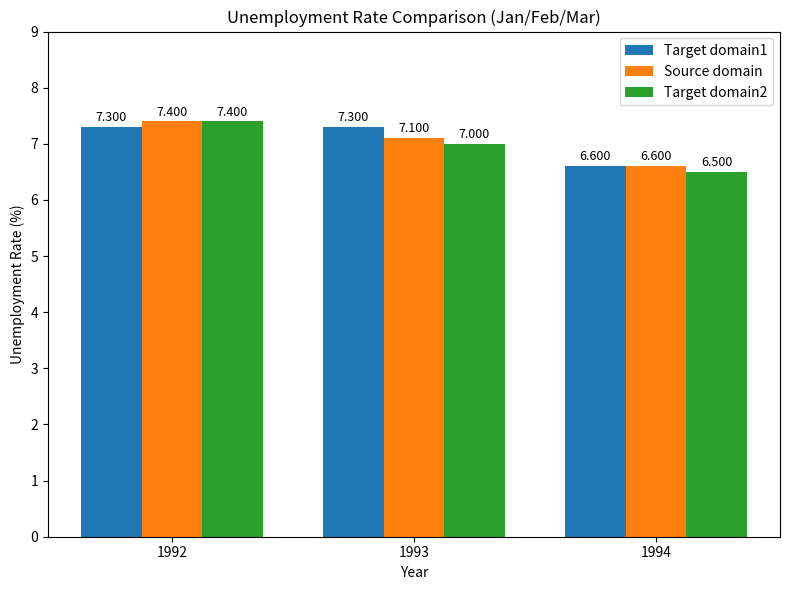

Is the value of Target domain2 at 1992 greater than the value of Source domain at 1994?

Yes